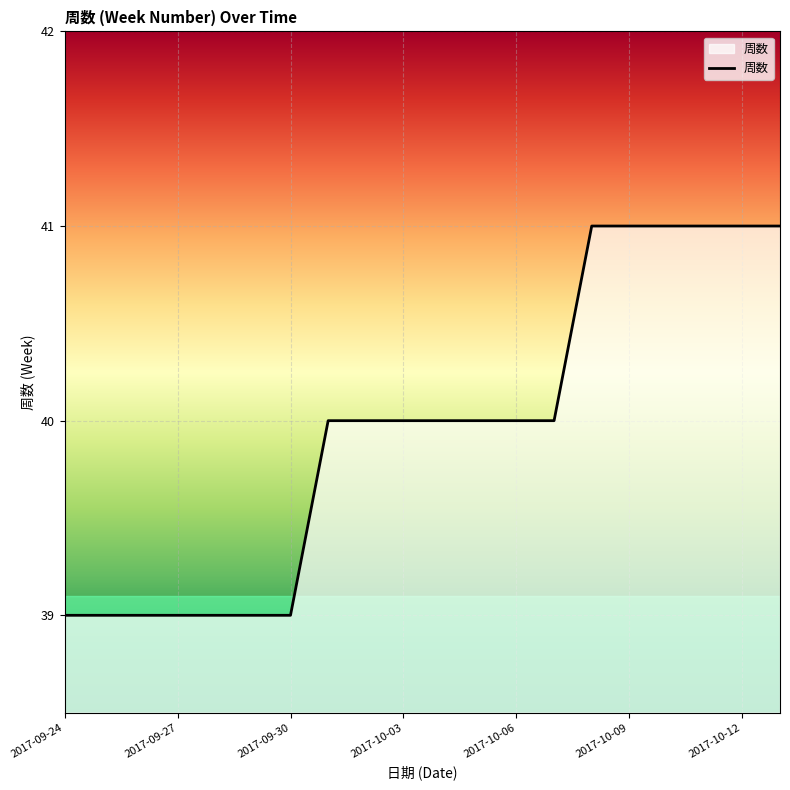

What is the minimum value shown in the chart?

39